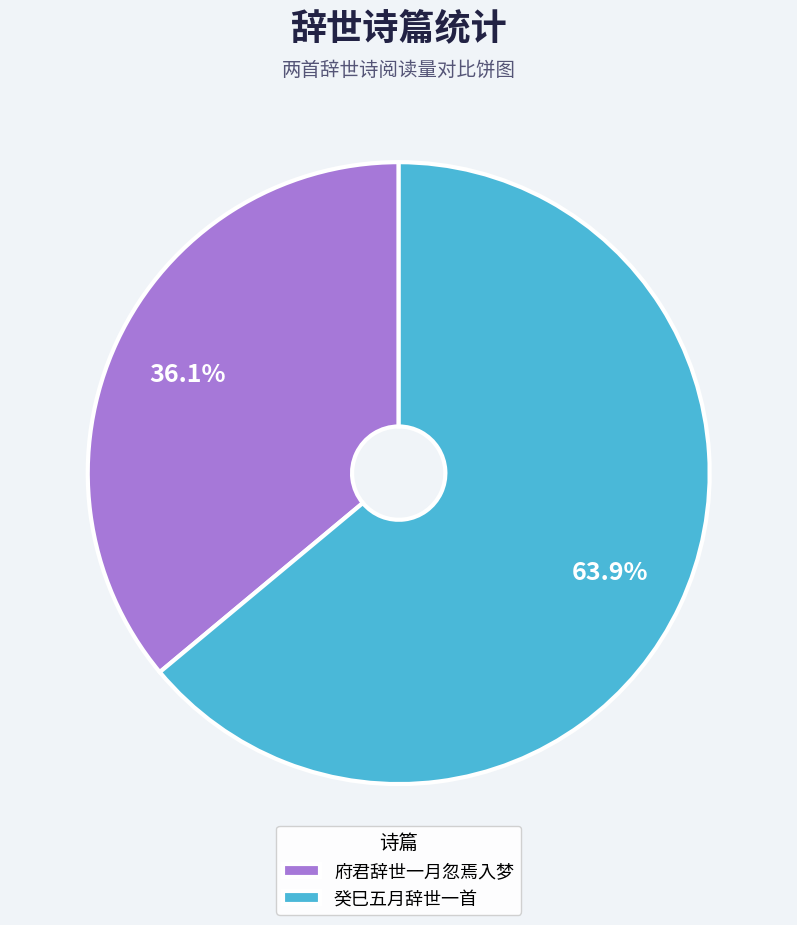

To the nearest percent, what is the difference between the 癸巳五月辞世一首 and 府君辞世一月忽焉入梦 slice percentages?

28%